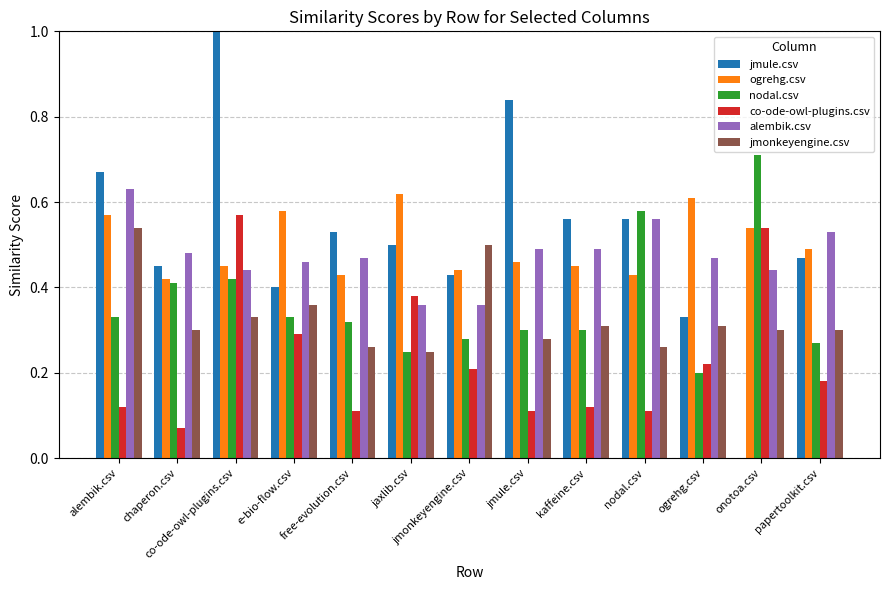

How many groups of bars are there?

13